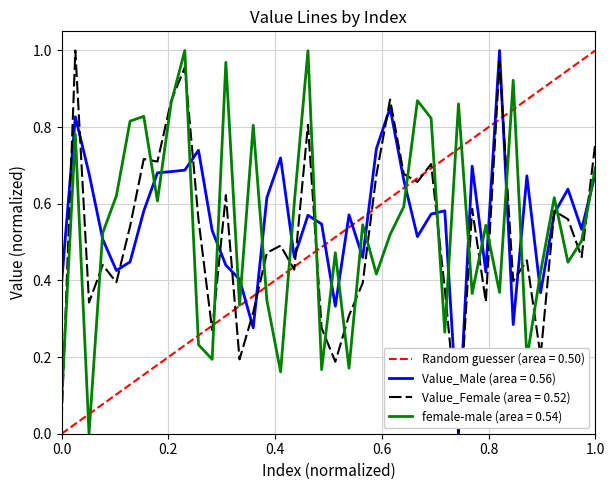

Is the value of female-male at 7 greater than the value of Value_Male at 22?

Yes